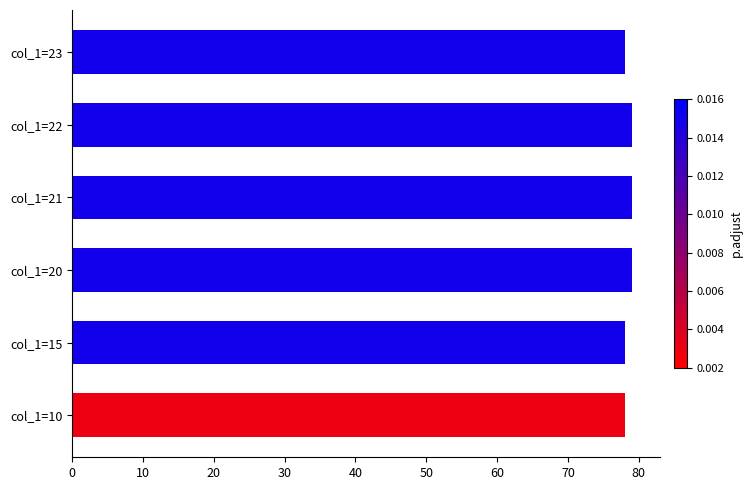

How many data points are less than 79?

3